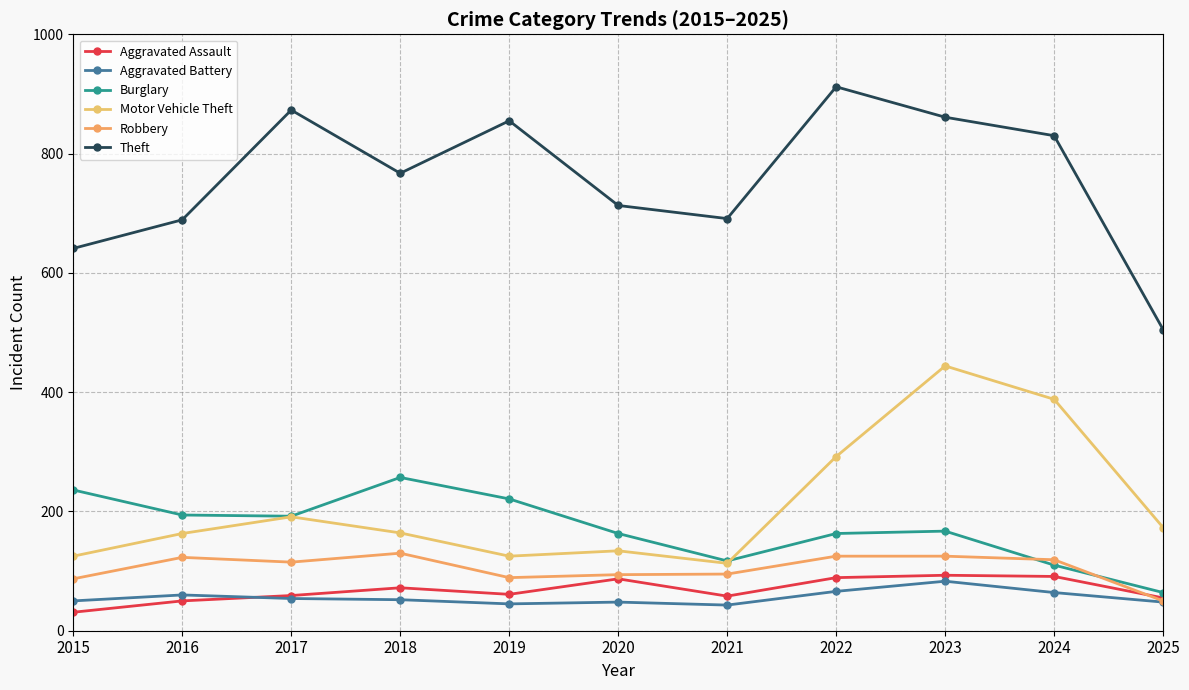

Reading left to right, list all the values displayed in this chart.

Aggravated Assault: 31	50	59	72	61	87	58	89	93	91	55
Aggravated Battery: 50	60	54	52	45	48	43	66	83	64	48
Burglary: 236	194	192	257	221	163	117	163	167	110	64
Motor Vehicle Theft: 125	163	191	164	125	134	113	292	444	388	173
Robbery: 87	123	115	130	89	94	95	125	125	119	50
Theft: 641	689	873	767	855	713	691	912	861	830	505